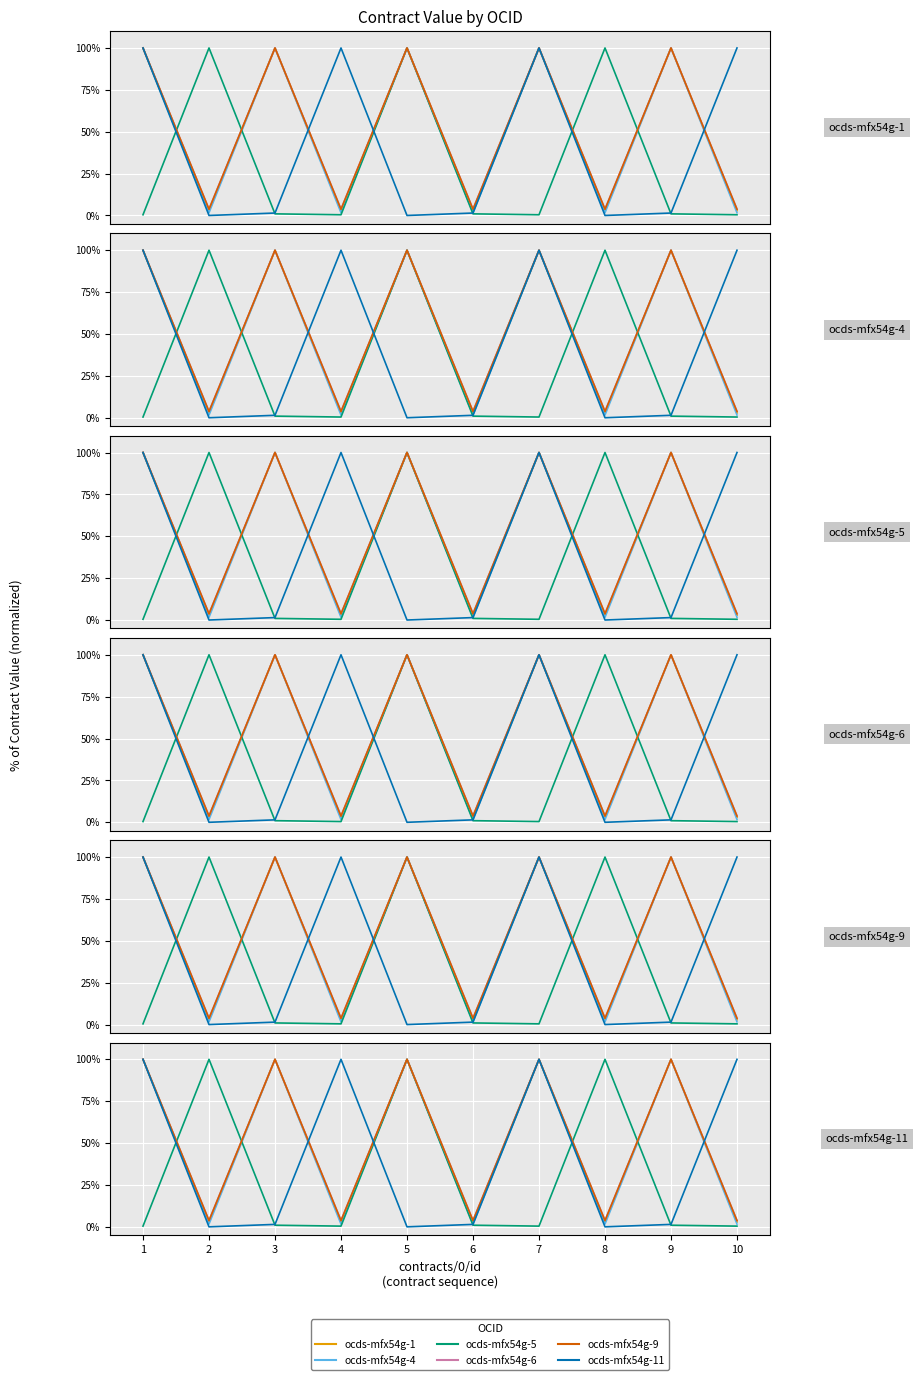

Reading left to right, transcribe all the data shown in this chart.

ocds-mfx54g-1: 100.0	2.8	100.0	2.8	100.0	2.8	100.0	2.8	100.0	2.8
ocds-mfx54g-4: 100.0	1.6	100.0	1.6	100.0	1.6	100.0	1.6	100.0	1.6
ocds-mfx54g-5: 0.4	100.0	1.0	0.4	100.0	1.0	0.4	100.0	1.0	0.4
ocds-mfx54g-6: 100.0	3.9	100.0	3.9	100.0	3.9	100.0	3.9	100.0	3.9
ocds-mfx54g-9: 100.0	3.7	100.0	3.7	100.0	3.7	100.0	3.7	100.0	3.7
ocds-mfx54g-11: 100.0	0.0	1.5	100.0	0.0	1.5	100.0	0.0	1.5	100.0